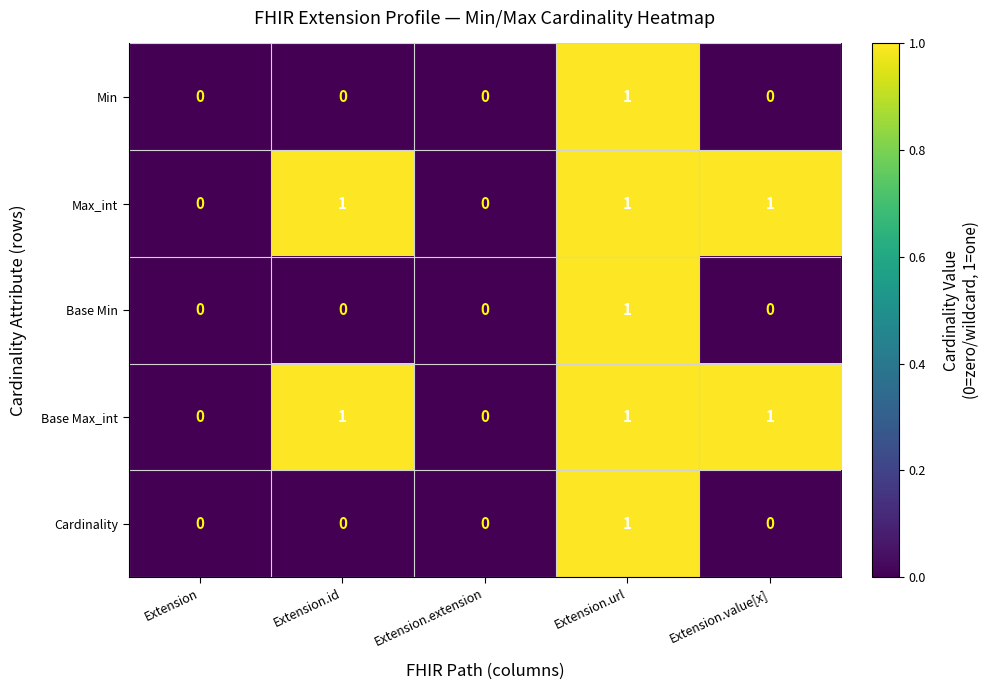

At which category is the sum across all series the highest?

Extension.url